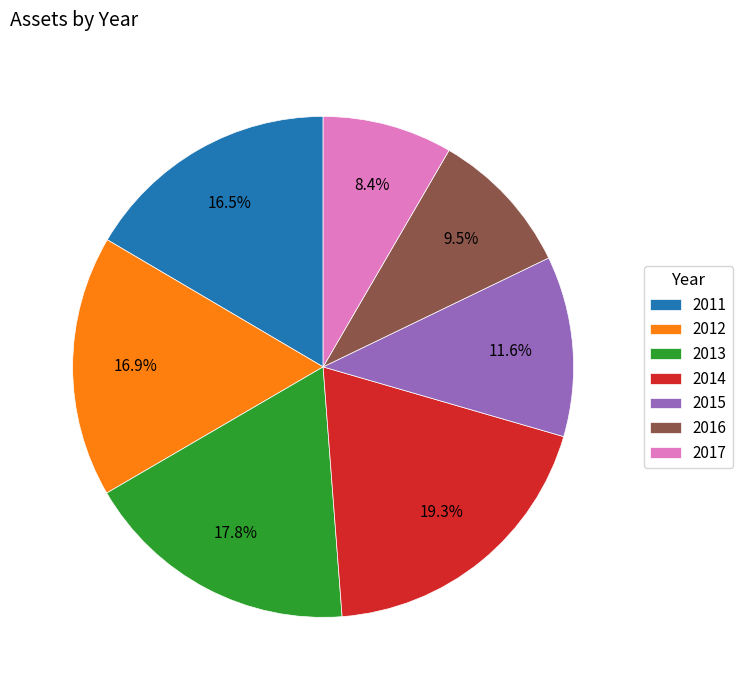

Which has a higher value, 2011 or 2016?

2011